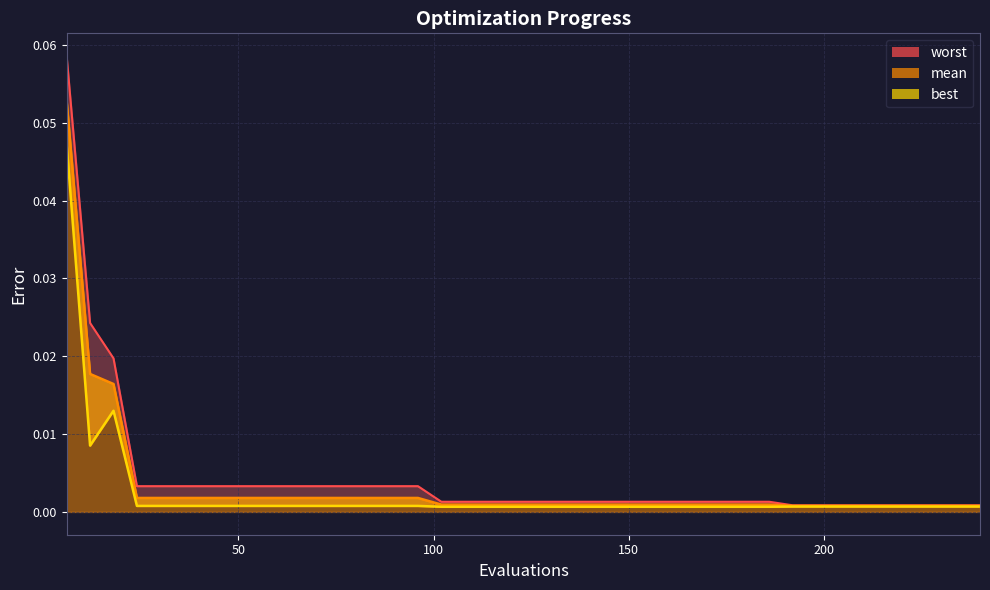

Rank the series by their average value, from lowest to highest.

best, mean, worst